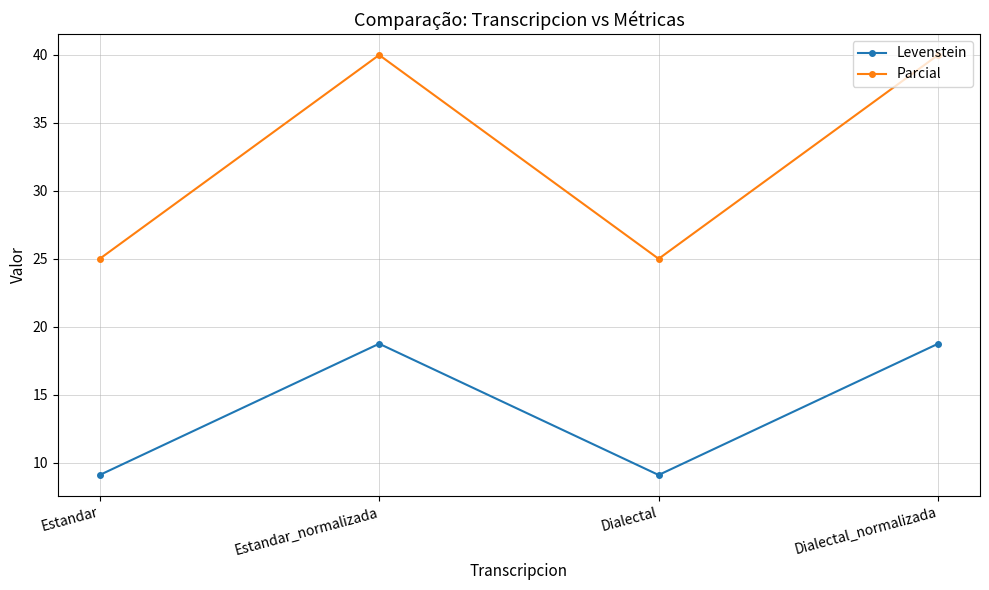

What is the difference between the second highest and minimum values in the Parcial series?

15.0